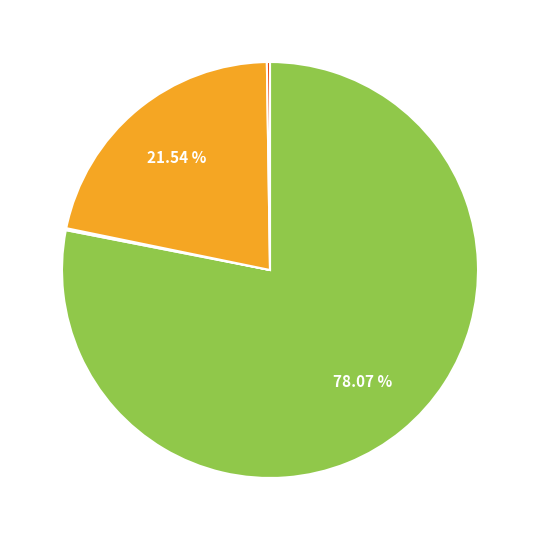

Is there any slice that represents more than half of the pie?

Yes